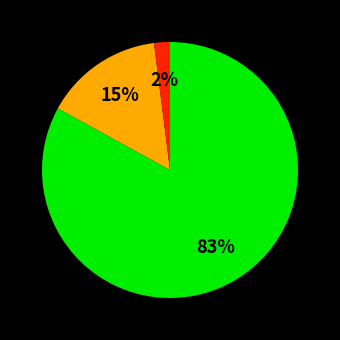

To the nearest percent, what is the average slice percentage?

33%